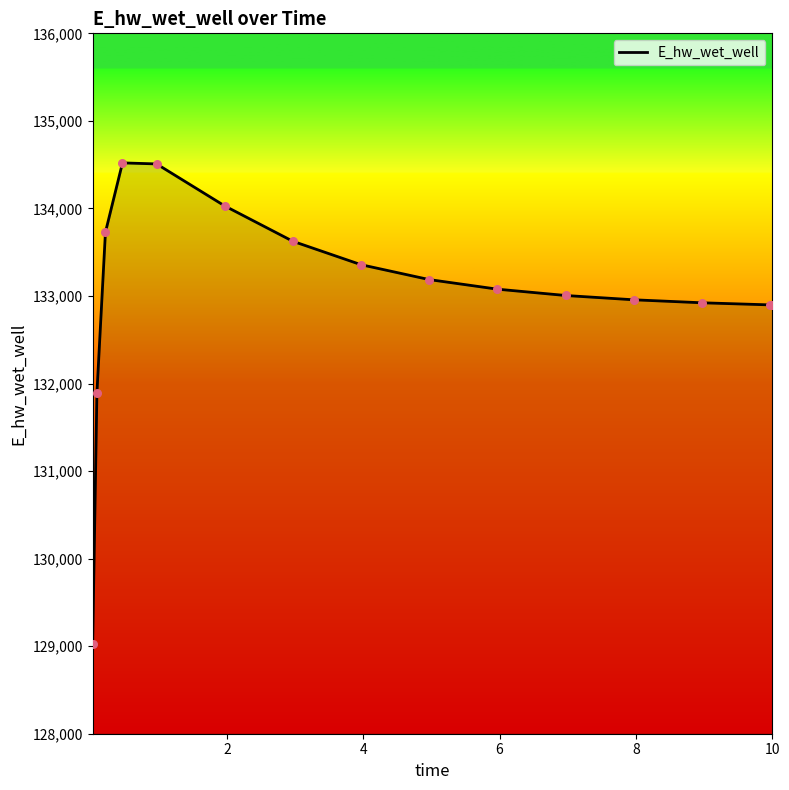

What is the difference between the maximum and minimum values?

5490.0